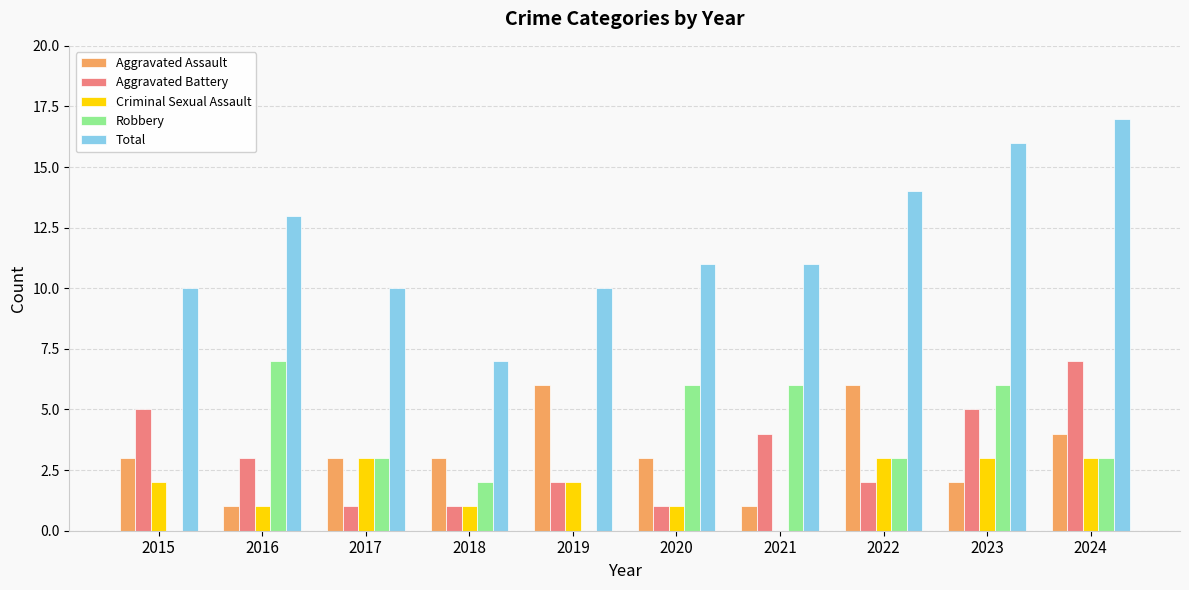

How many Criminal Sexual Assault values are between 1 and 3?

9